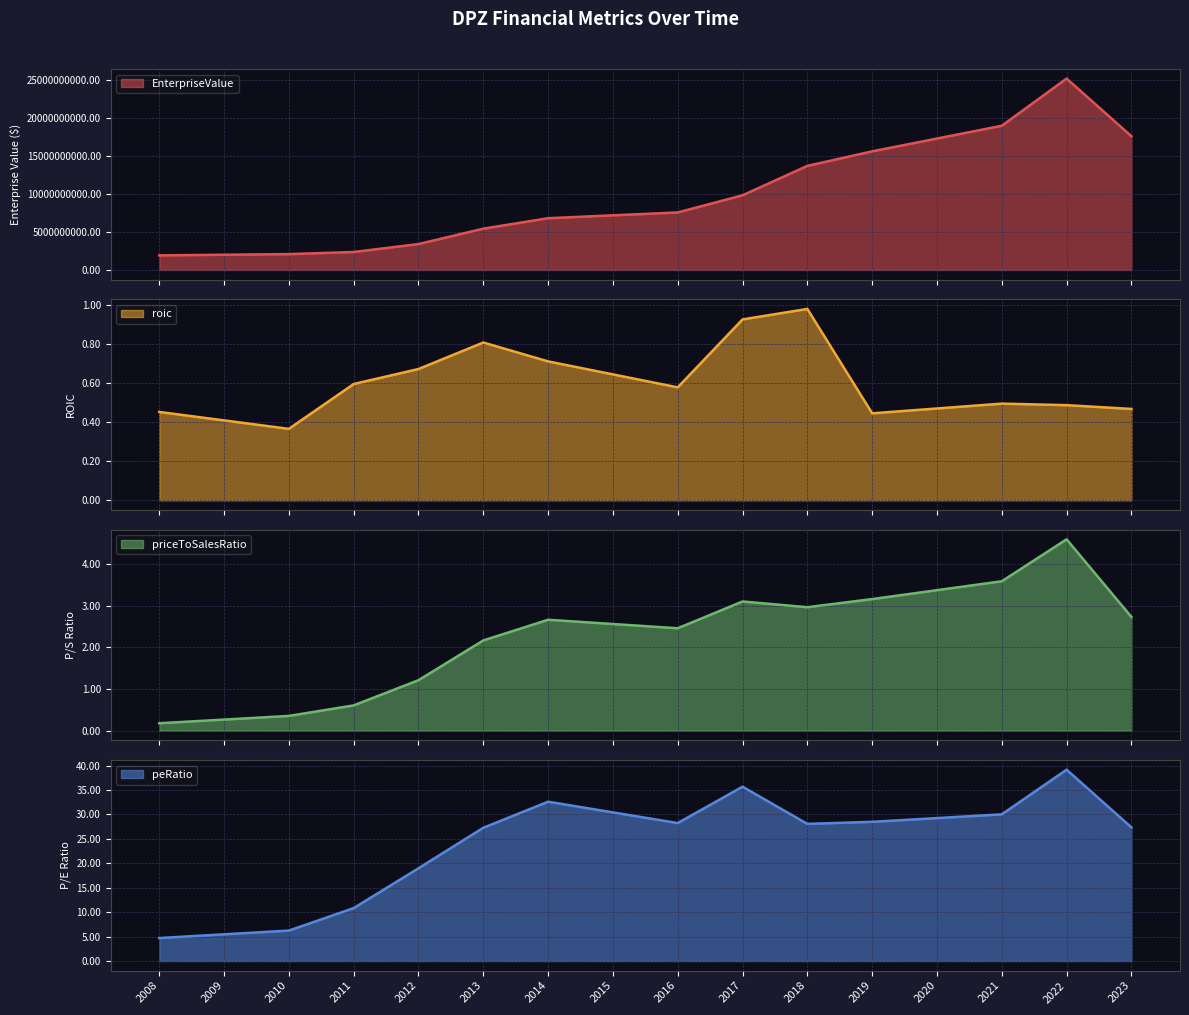

What is the difference between the priceToSalesRatio values at 2013 and 2021?

1.4